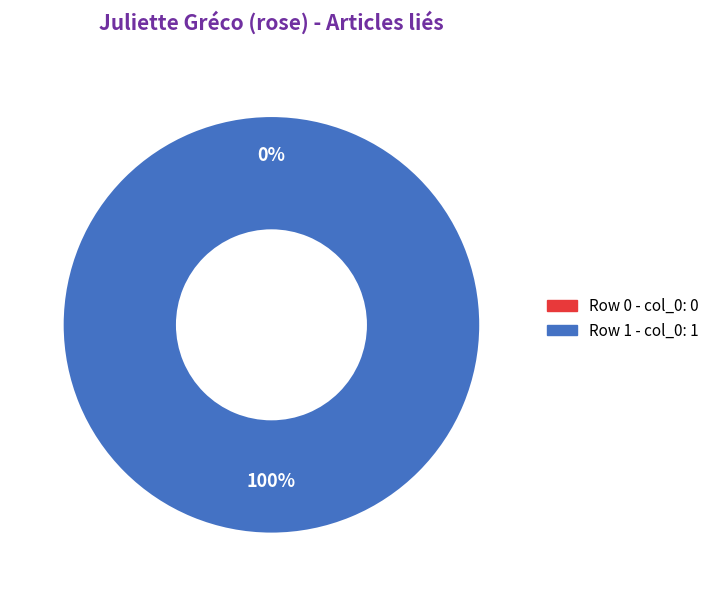

The Row 0 slice represents 0% of the pie. True or false?

True